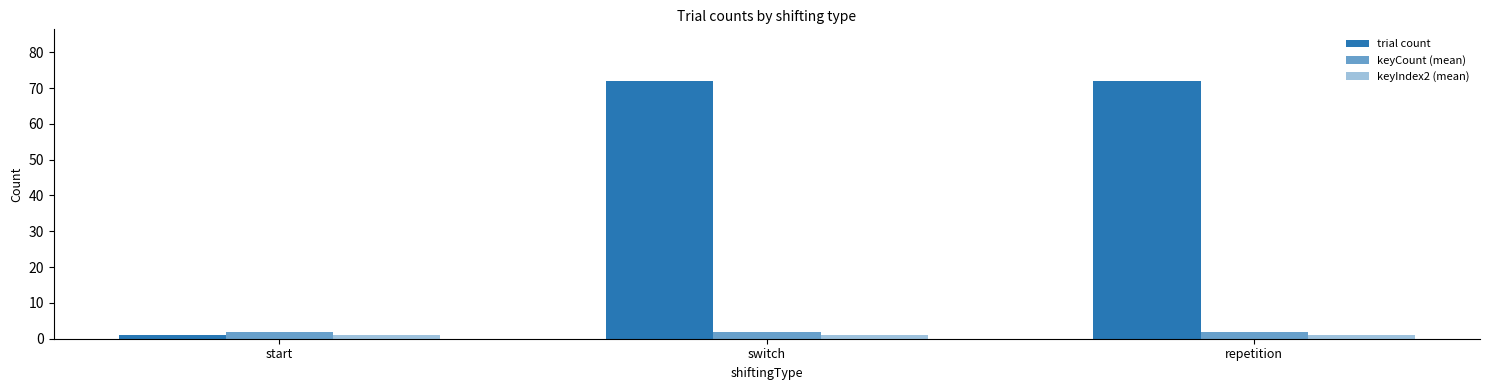

Reading left to right, transcribe all the data shown in this chart.

trial count: start=1	switch=72	repetition=72
keyCount (mean): start=2	switch=2	repetition=2
keyIndex2 (mean): start=1	switch=1	repetition=1